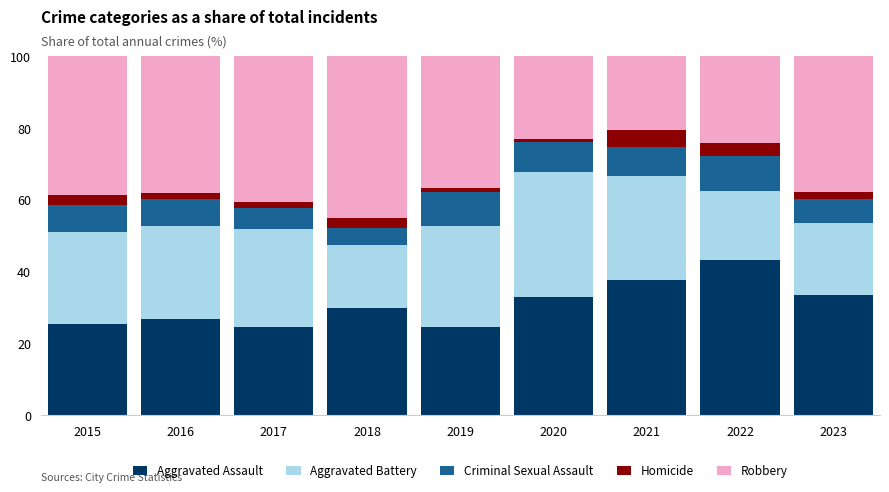

What is the total value across all series at 2022?

100.0